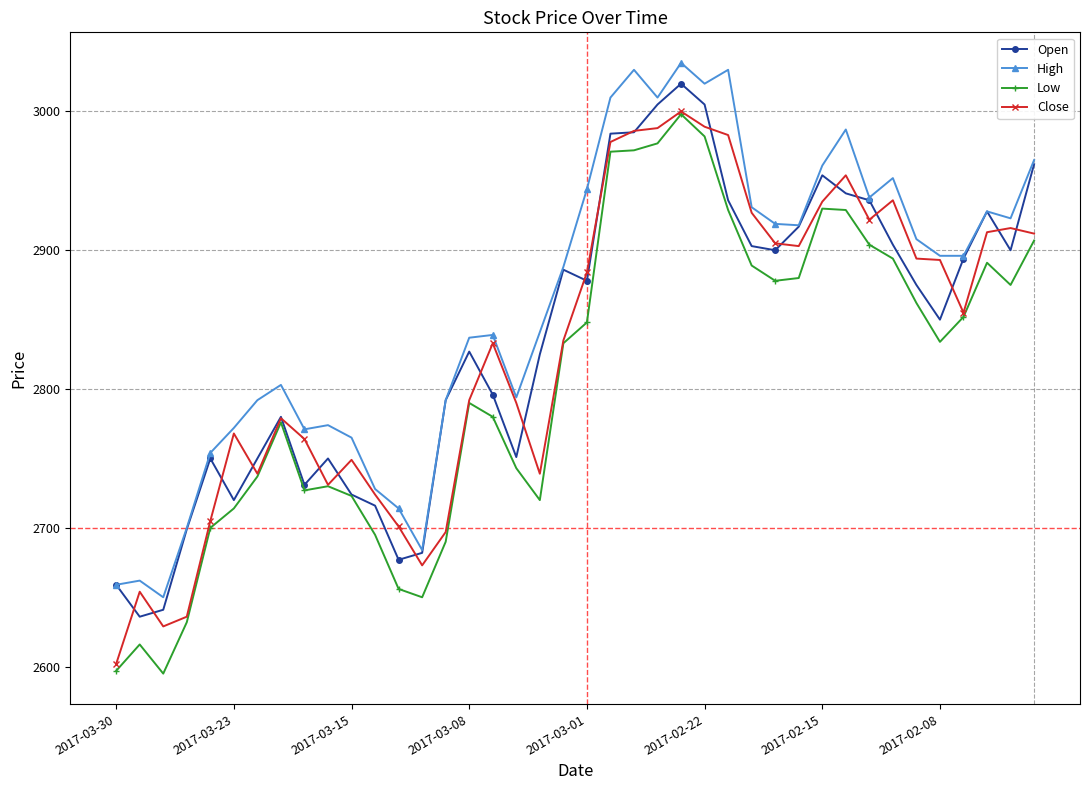

True or false: Close has more than 2 interior local peaks.

True